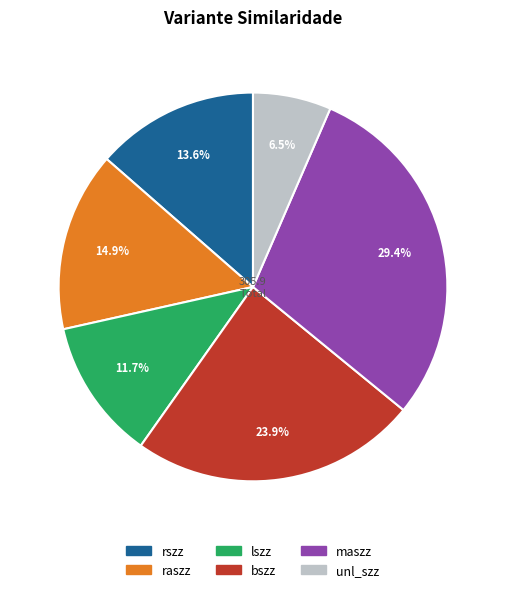

Count the number of slices in the pie.

6